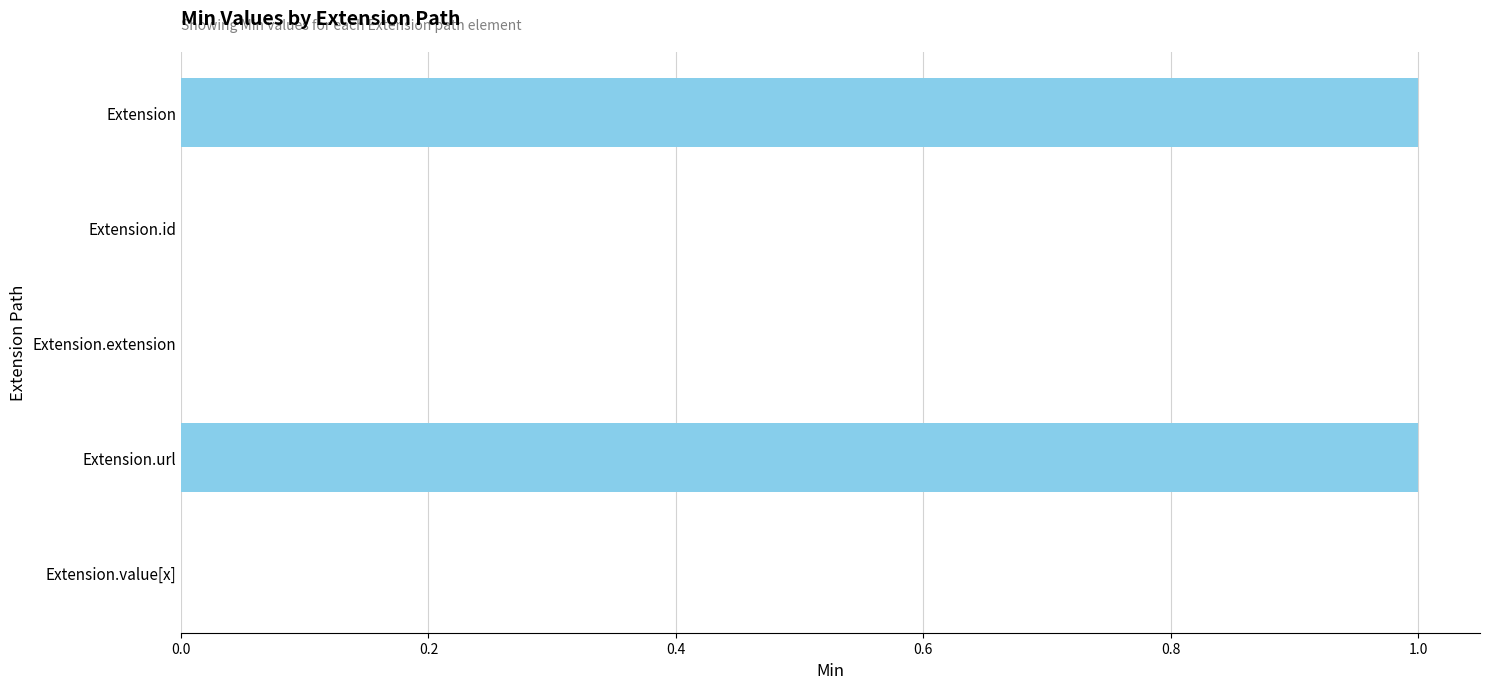

The value at Extension.value[x] is 0. True or false?

True